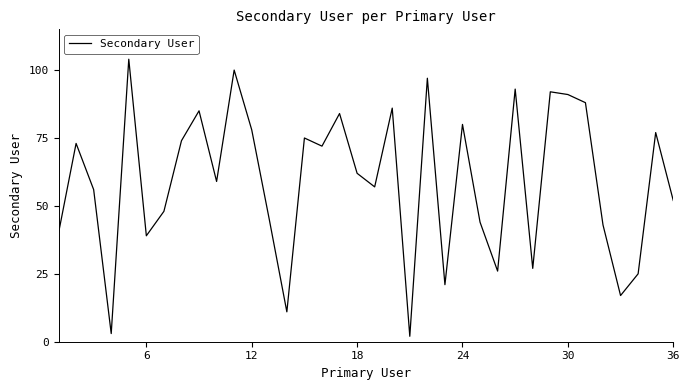

What is the difference between the maximum and minimum values?

102